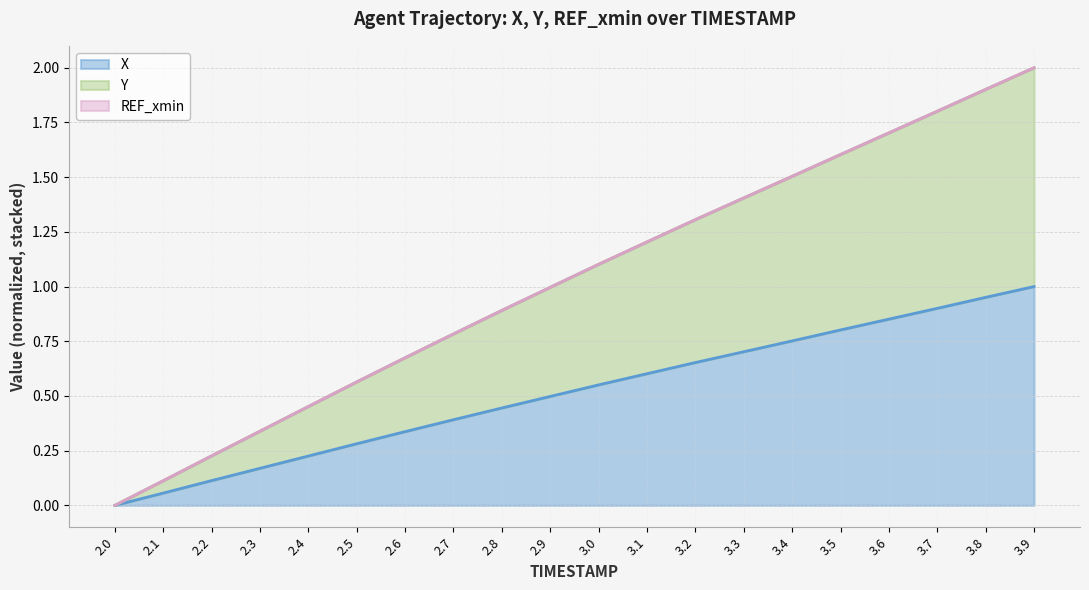

The Y series shows 0.5 at 2.8. True or false?

False